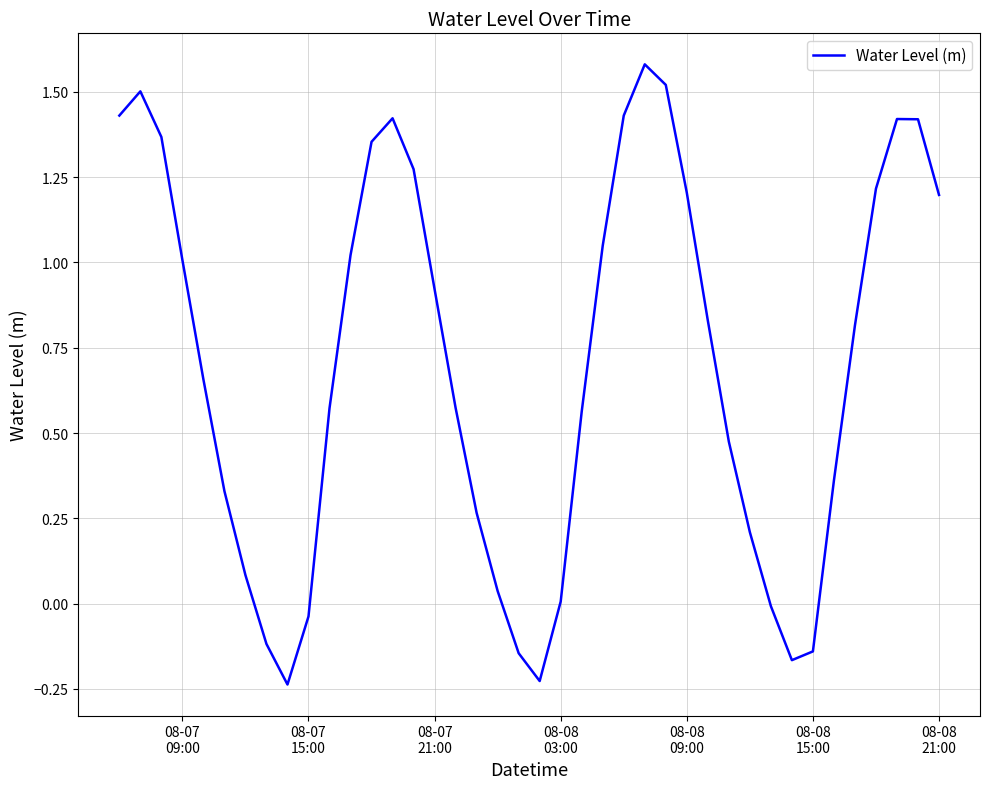

Reading left to right, list all the values displayed in this chart.

1.4	1.5	1.4	1.0	0.7	0.3	0.1	-0.1	-0.2	-0.0	0.6	1.0	1.4	1.4	1.3	0.9	0.6	0.3	0.0	-0.1	-0.2	0.0	0.6	1.0	1.4	1.6	1.5	1.2	0.8	0.5	0.2	-0.0	-0.2	-0.1	0.4	0.8	1.2	1.4	1.4	1.2